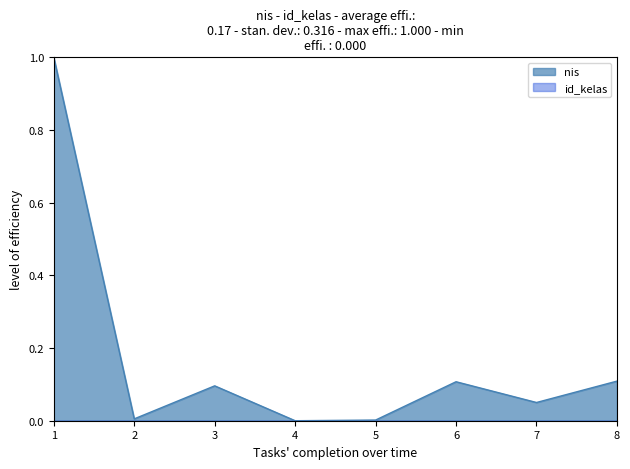

How many interior local peaks (higher than both neighbors) does the data have?

2